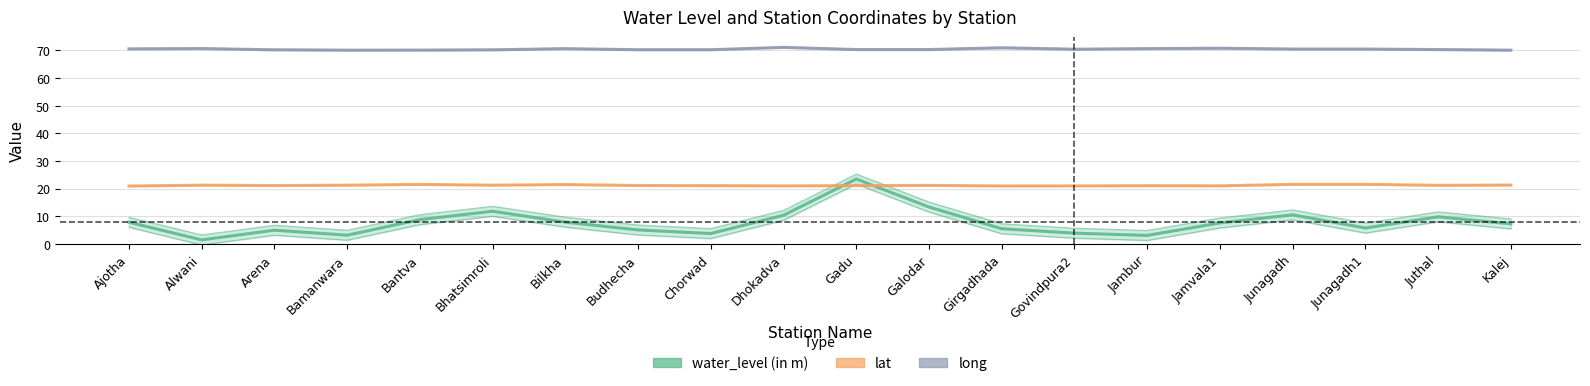

Rank the series by their maximum value, from lowest to highest.

lat, water_level (in m), long